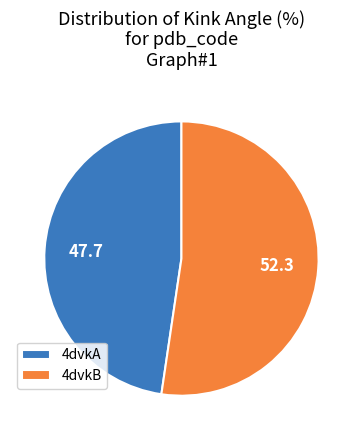

Which has a higher value, 4dvkB or 4dvkA?

4dvkB